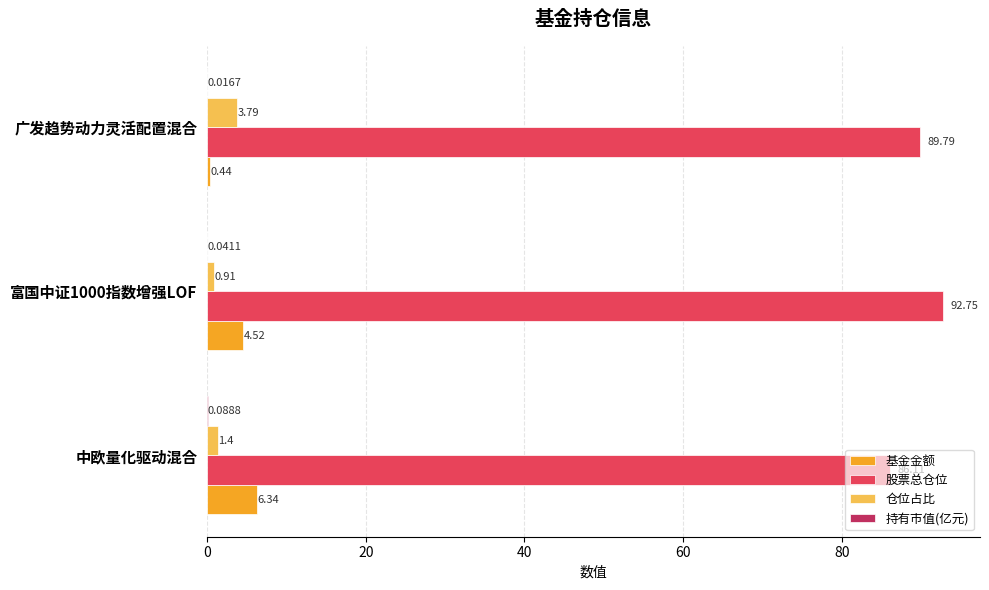

Is the value of 股票总仓位 at 富国中证1000指数增强LOF greater than the value of 仓位占比 at 广发趋势动力灵活配置混合?

Yes